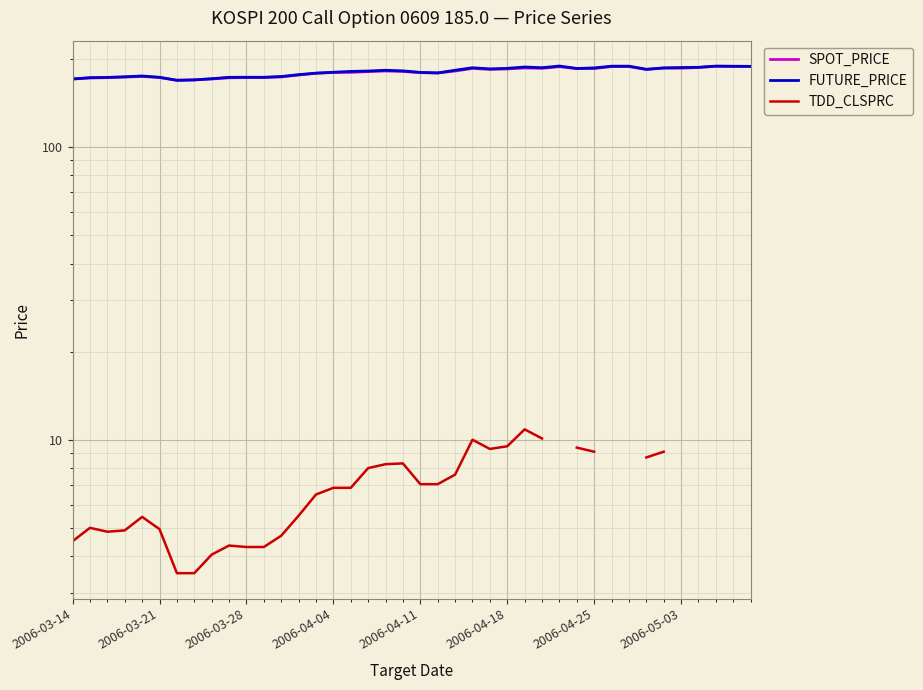

What is the difference between the TDD_CLSPRC values at 13 and 26?

5.3